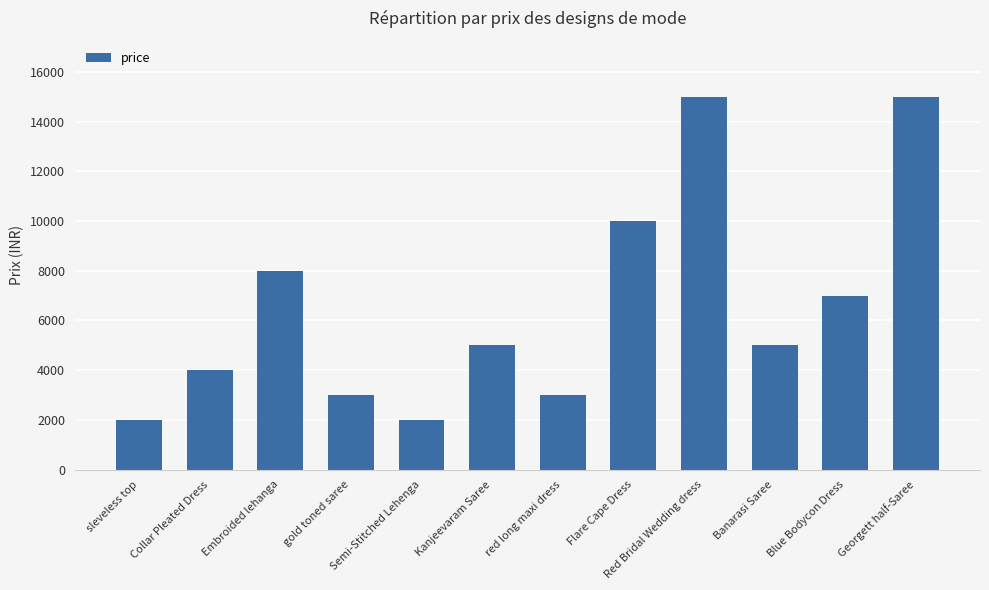

What is the difference between the values at Flare Cape Dress and Blue Bodycon Dress?

3000